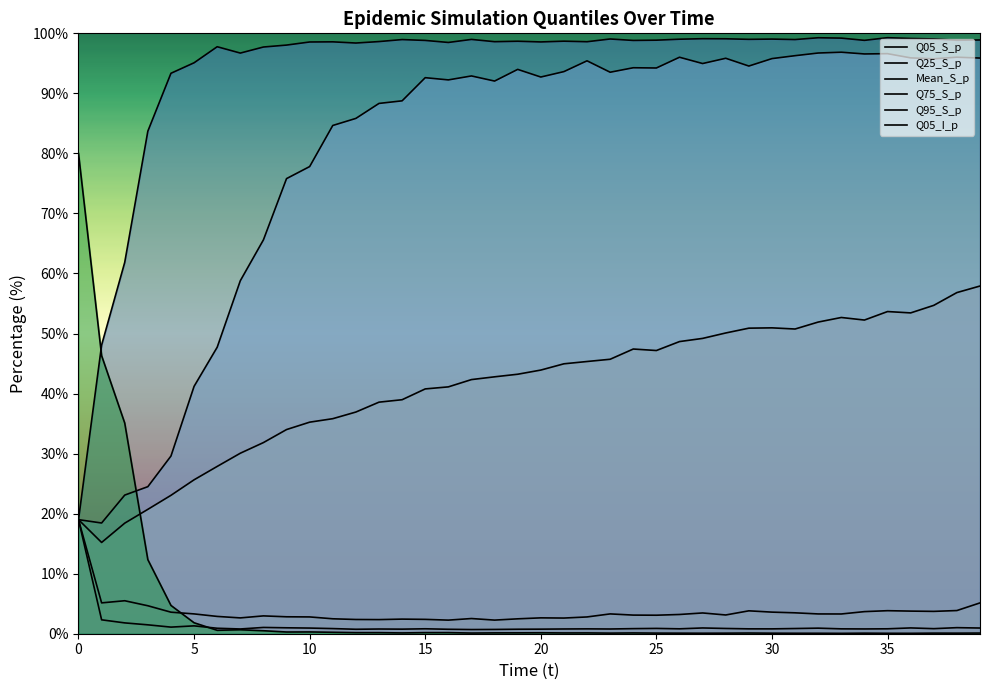

Count the number of categories in the chart.

40